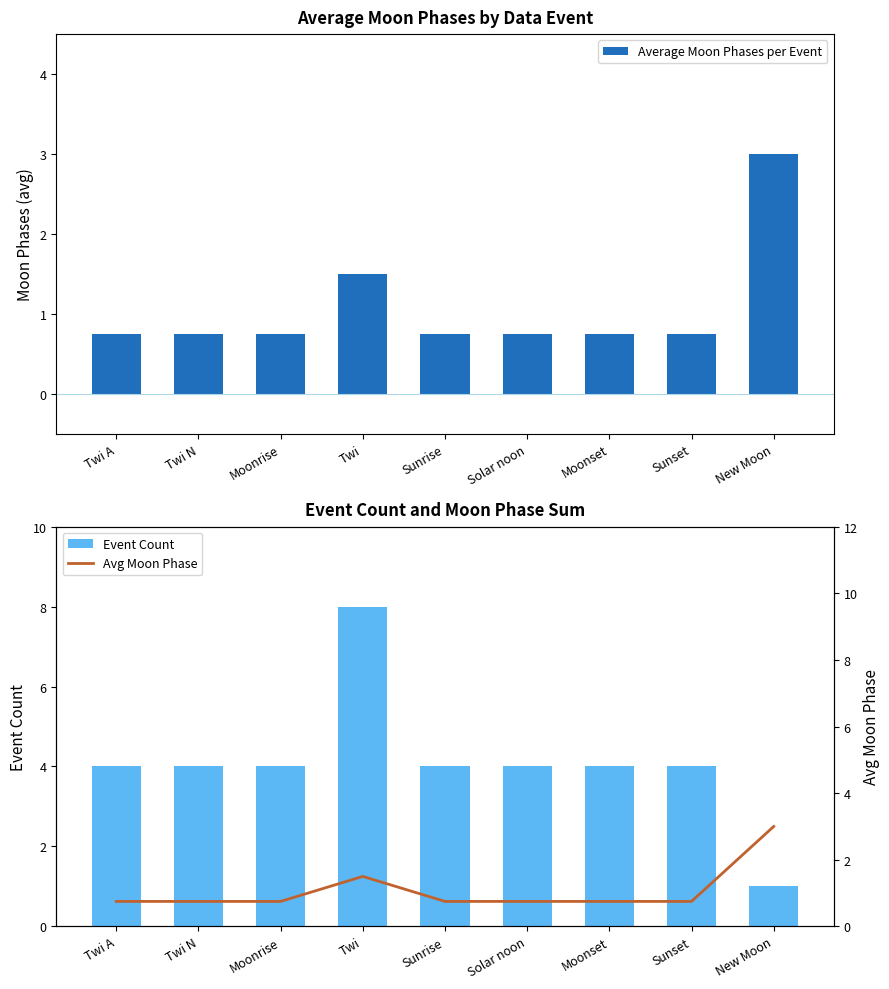

List the labels in order of Average Moon Phases per Event value, smallest first.

Twi A, Twi N, Moonrise, Sunrise, Solar noon, Moonset, Sunset, Twi, New Moon